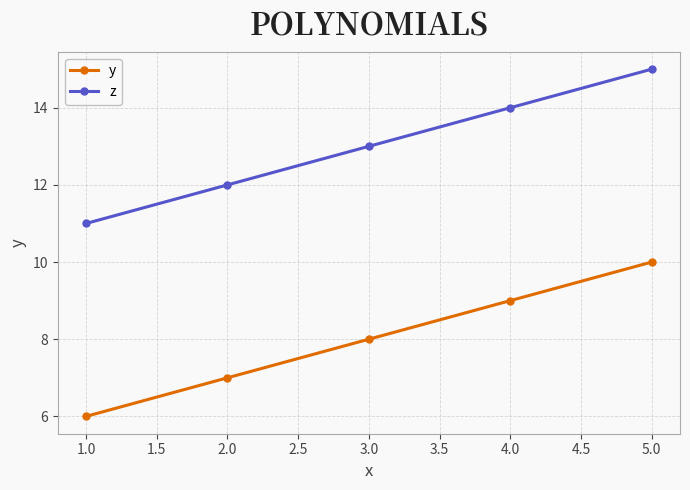

True or false: y has a value of 10 at 5.0.

True